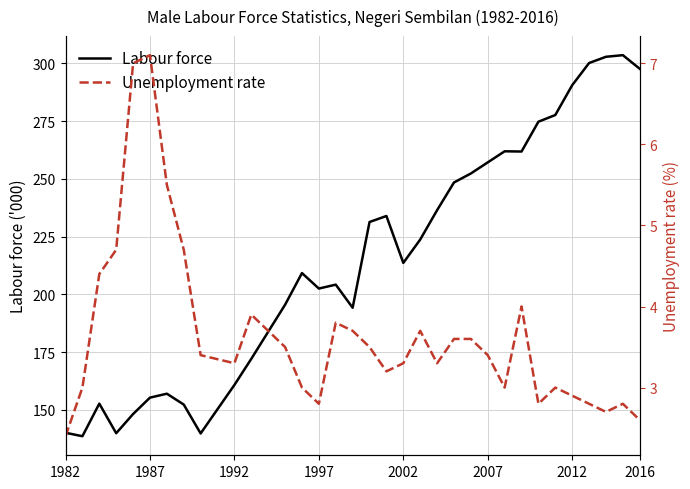

List the series in order of their peak value, lowest first.

Unemployment rate, Labour force